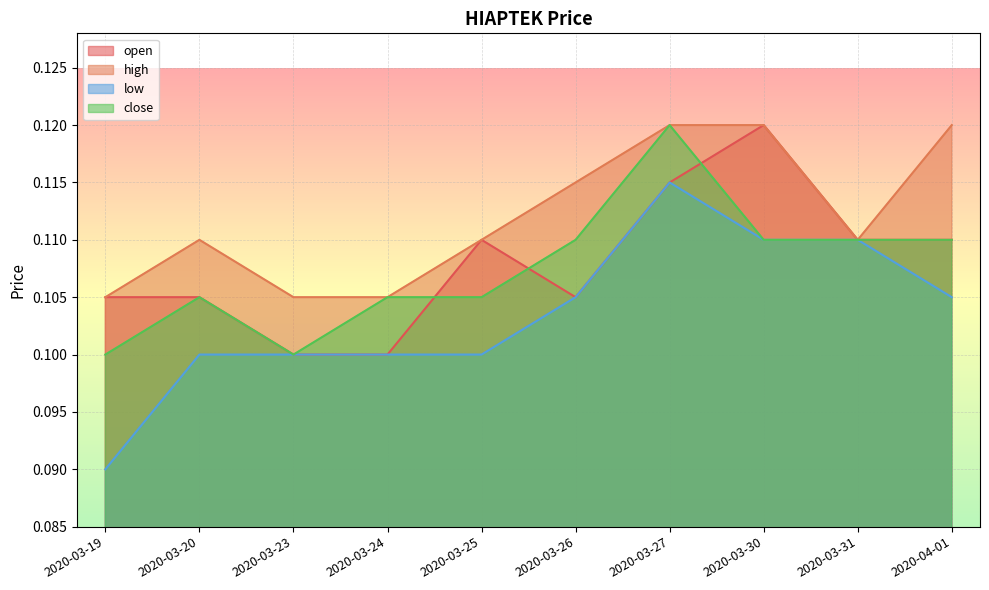

How many distinct data groups are displayed?

4